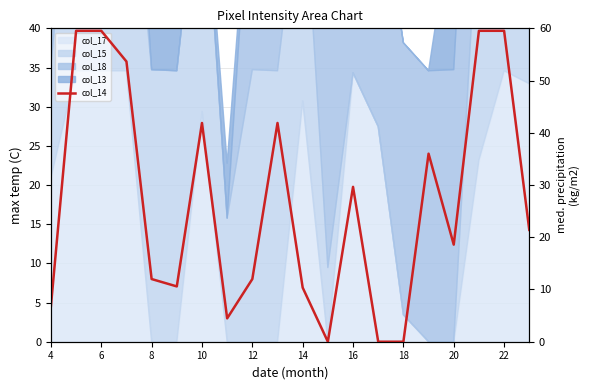

Approximately how many times larger is the value at 14 compared to 22?

0.3